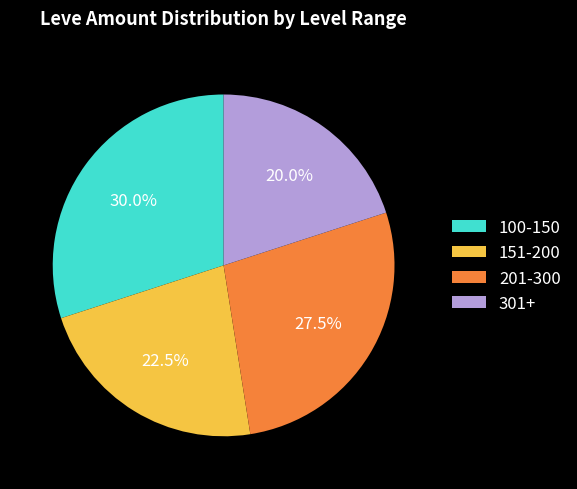

How many slices are in this pie chart?

4